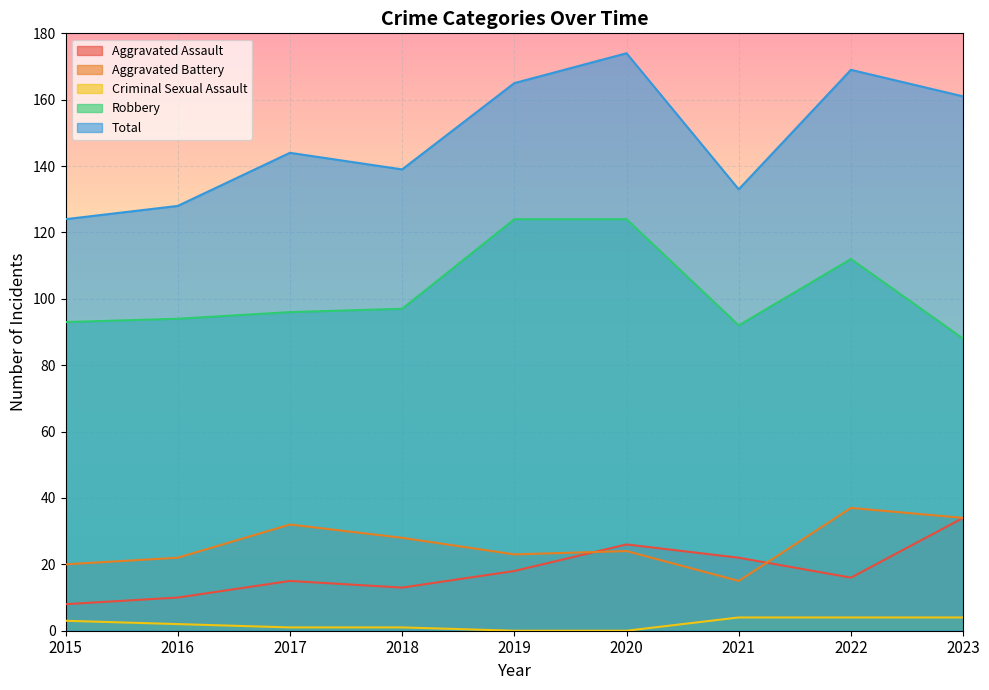

Which category has the highest value across all series?

2020